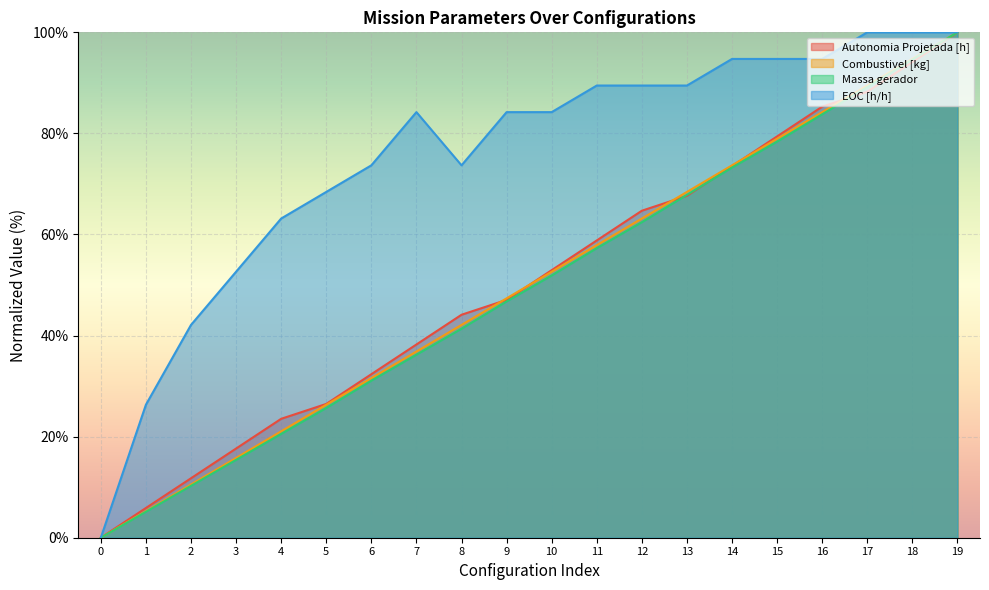

List the labels in order of Combustivel [kg] value, largest first.

19, 18, 17, 16, 15, 14, 13, 12, 11, 10, 9, 8, 7, 6, 5, 4, 3, 2, 1, 0